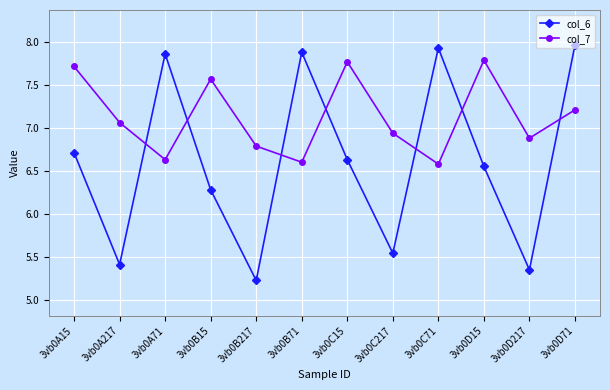

How many lines are shown in the chart?

2